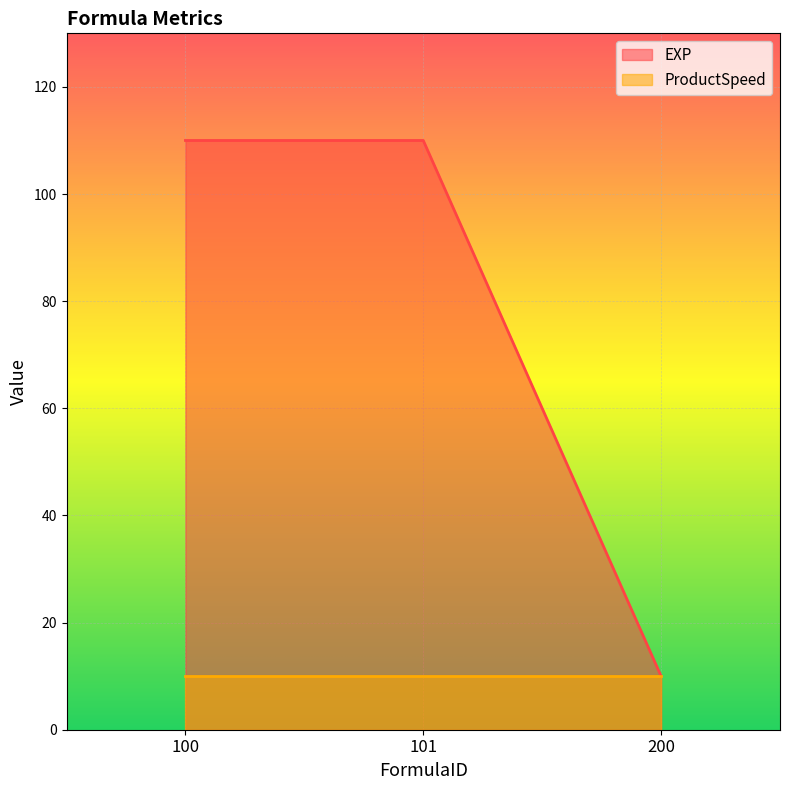

How many lines are shown in the chart?

2